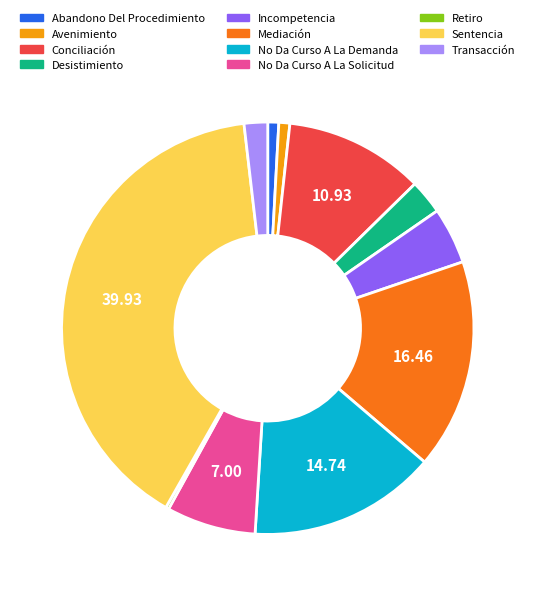

Approximately how many times larger is the value at No Da Curso A La Solicitud compared to No Da Curso A La Demanda?

0.5